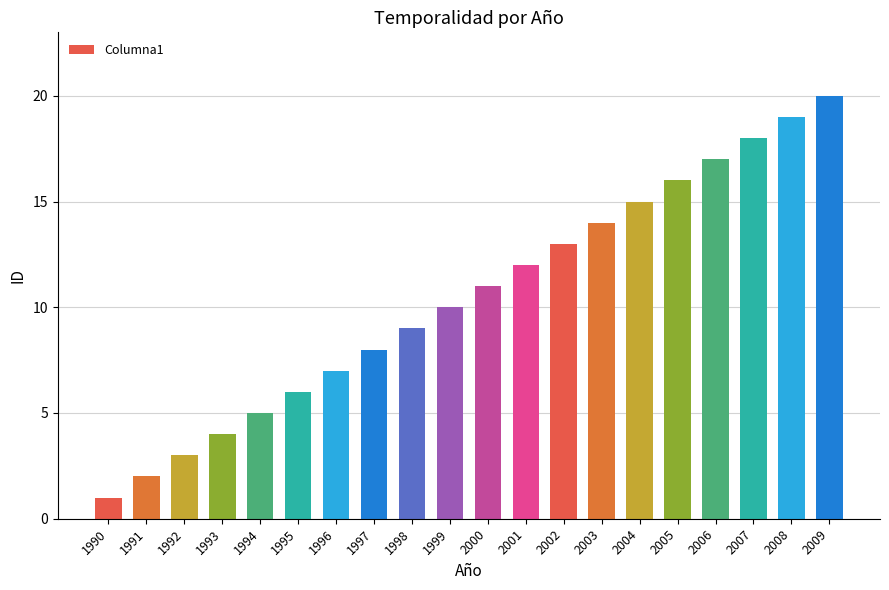

True or false: the data shows 19 at 2008.

True